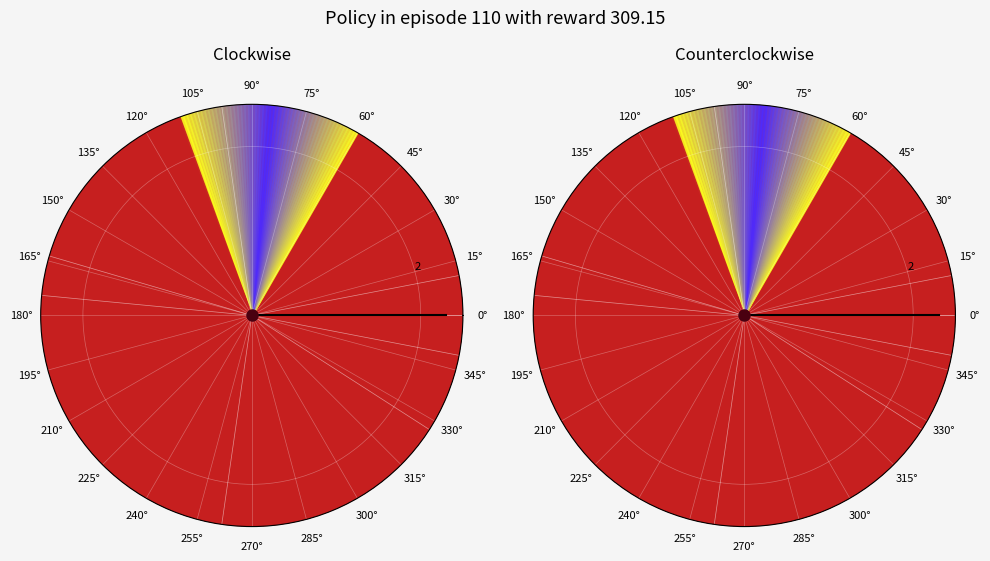

To the nearest percent, what is the difference between the 0° and 0° slice percentages?

100%